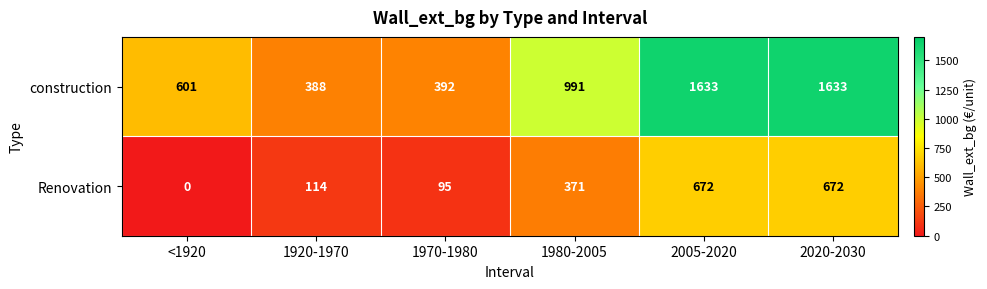

What is the sum of all Renovation values?

1924